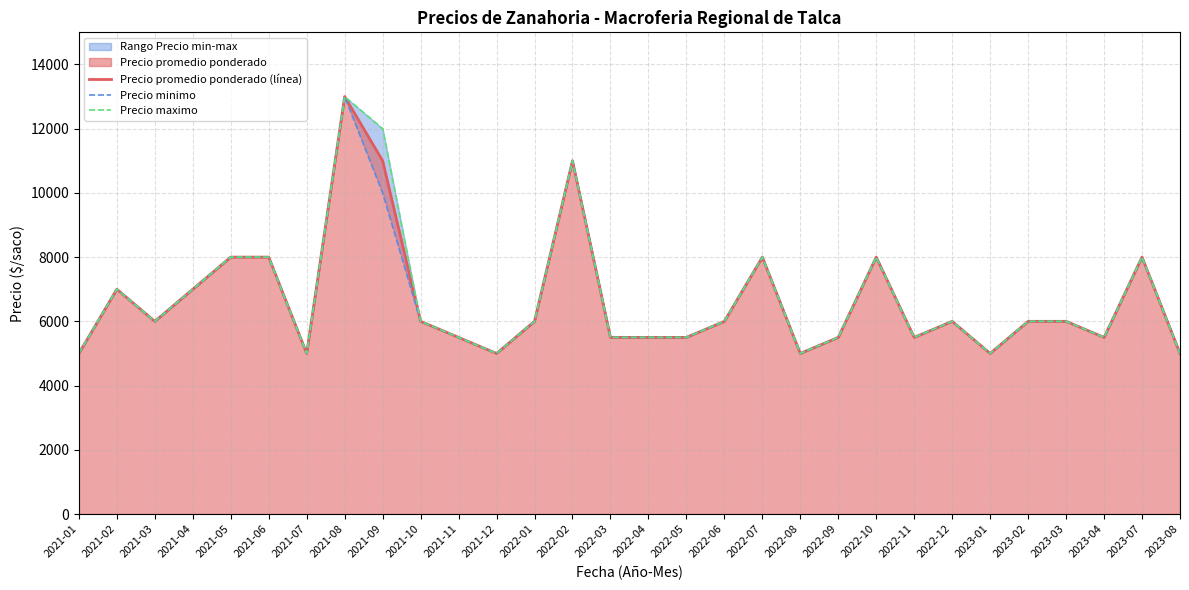

What is the label of the 18th point from the right?

2022-01